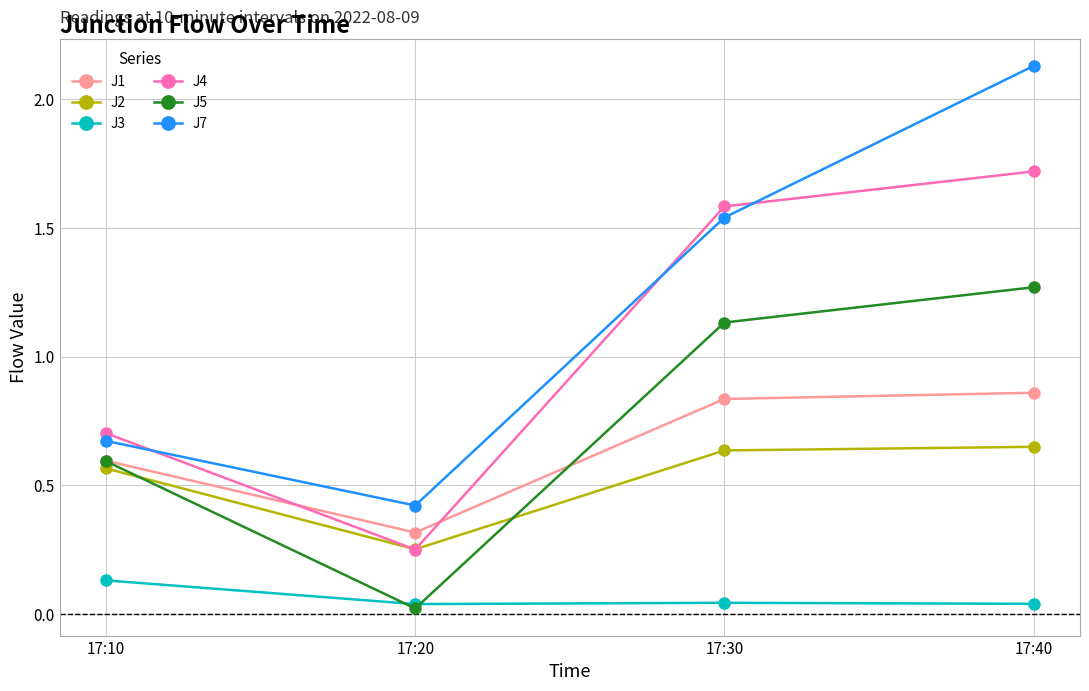

Which category has the highest value in the J1 series?

17:40